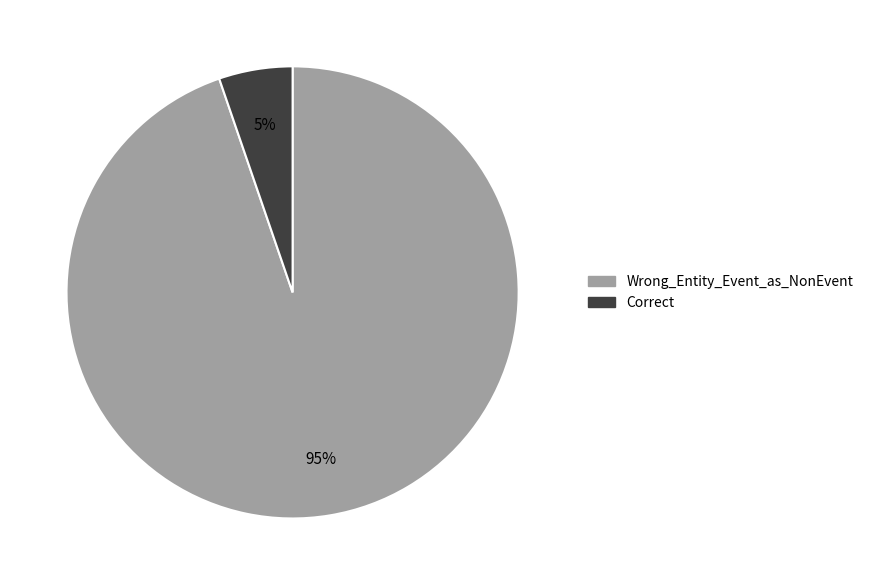

To the nearest percent, what percentage of the pie is Correct?

5%